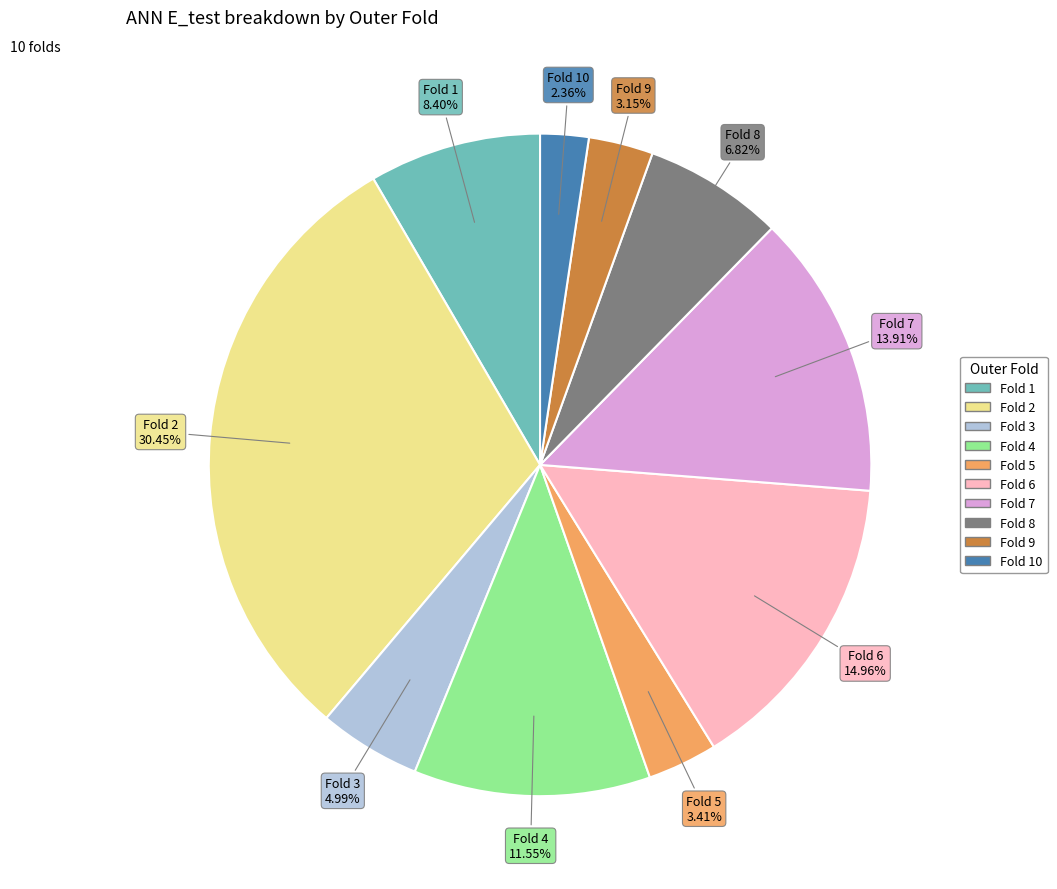

Is there a majority slice in this chart?

No